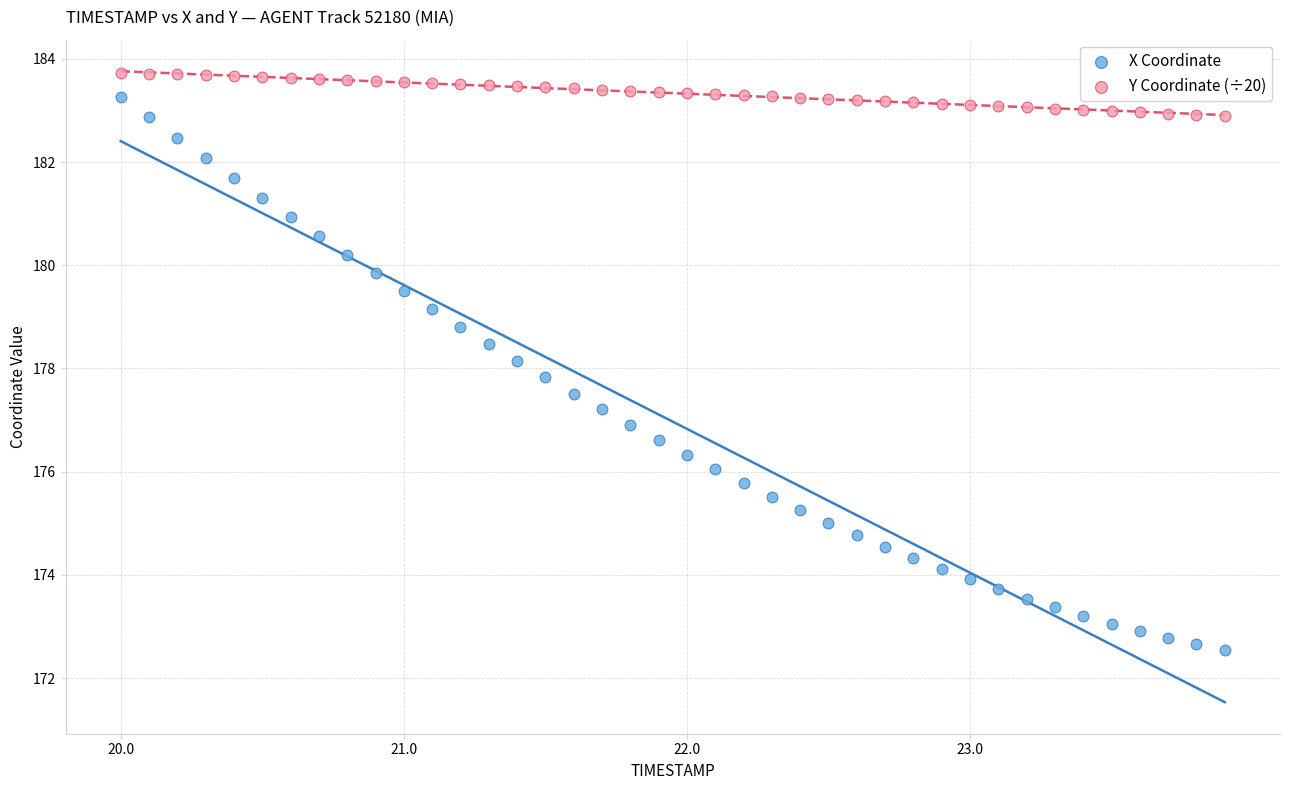

What are all the series names shown in the legend?

X Coordinate, Y Coordinate (÷20)